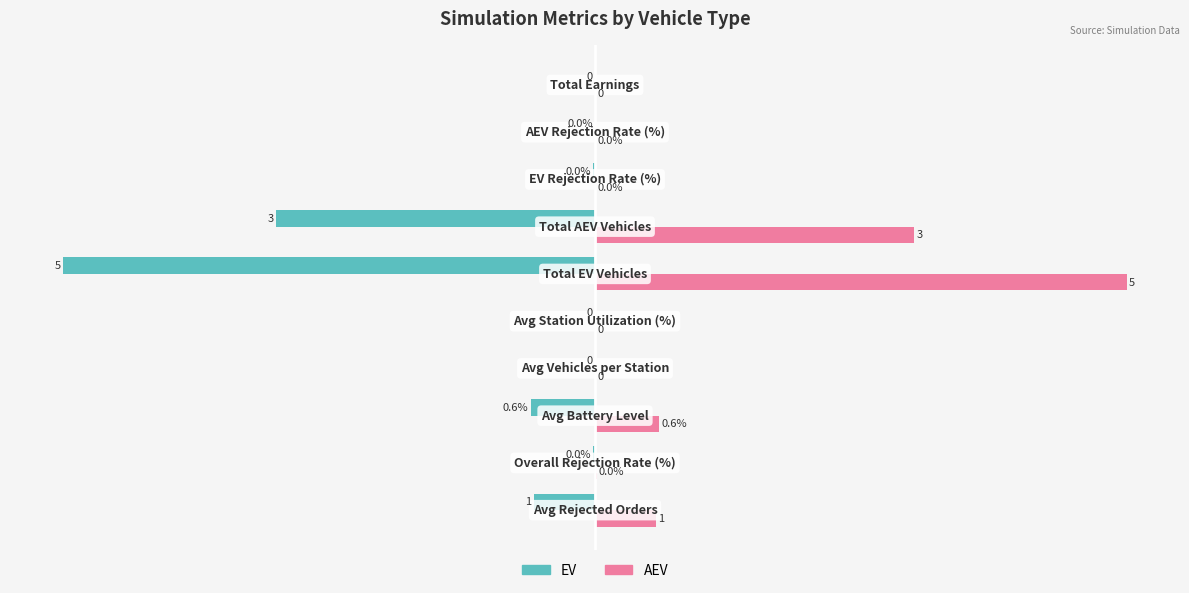

Which series has the largest total across all categories?

AEV